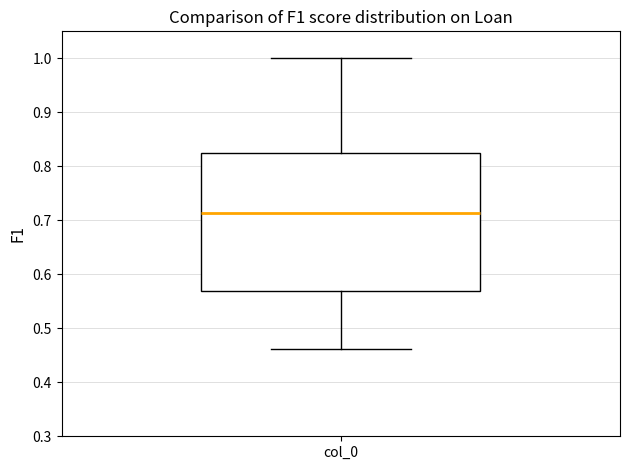

Read this box plot against the y-axis: the position of the median line, the range covered by the box, and the ends of both whiskers. The values are not printed on the chart, so give them approximately, as read against the axis.

median 0.71, box 0.57 to 0.83, whiskers 0.46 to 1.00